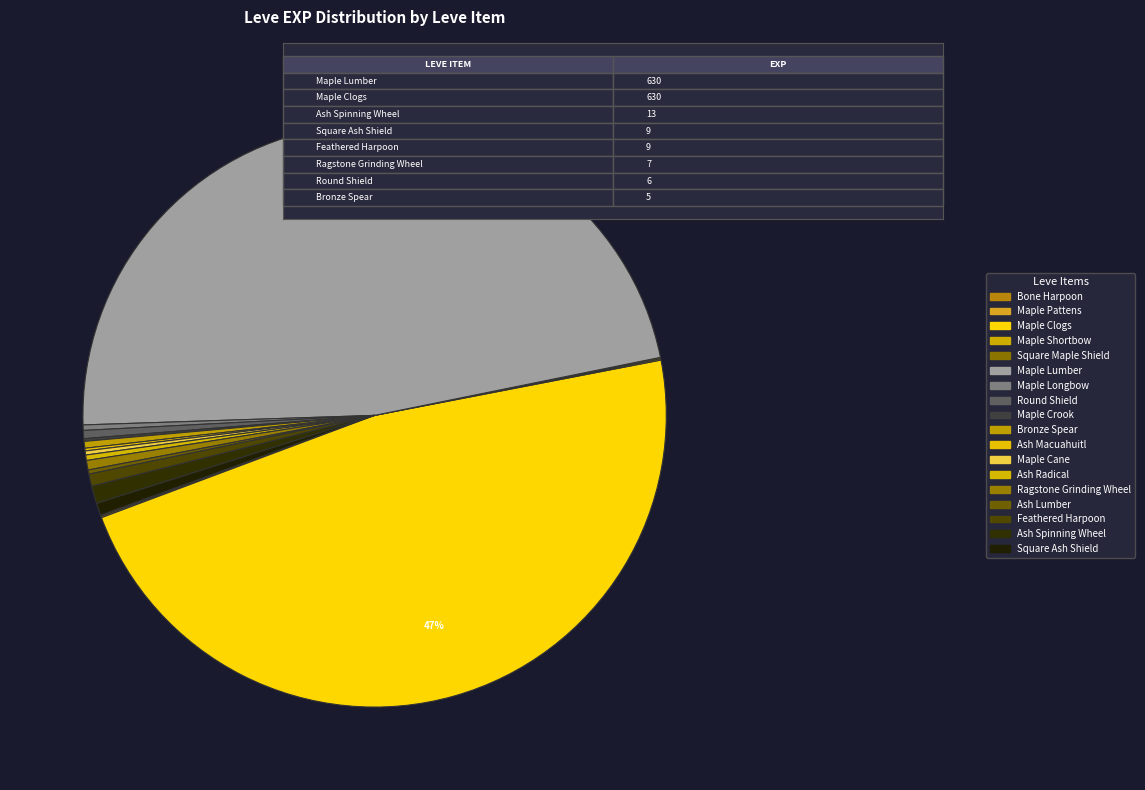

Which category has the smallest portion of the pie?

Bone Harpoon